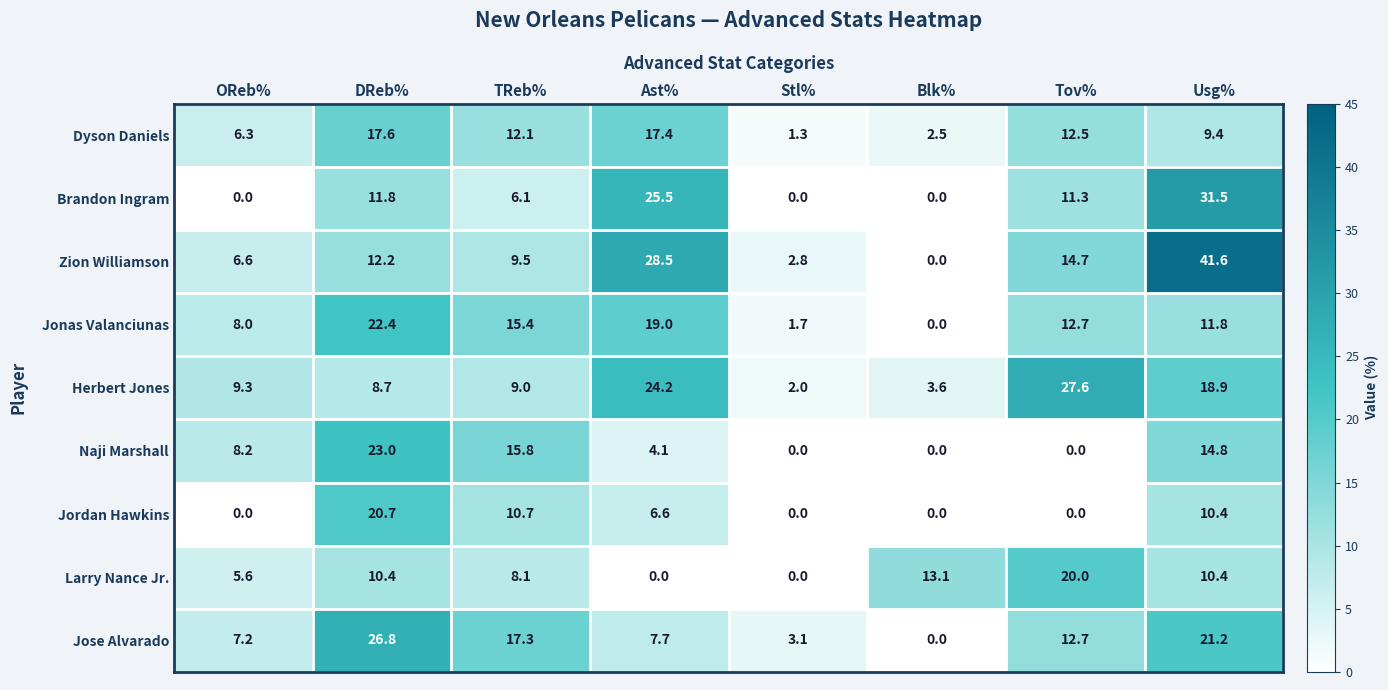

True or false: Herbert Jones has a value of 18.9 at Usg%.

True